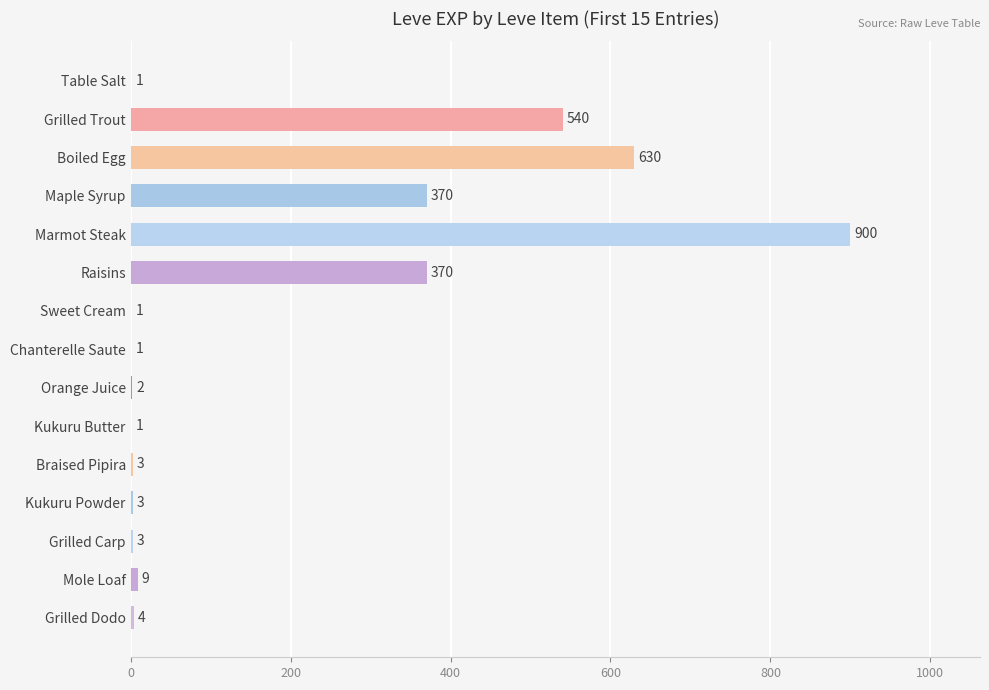

Are the bars horizontal?

Yes